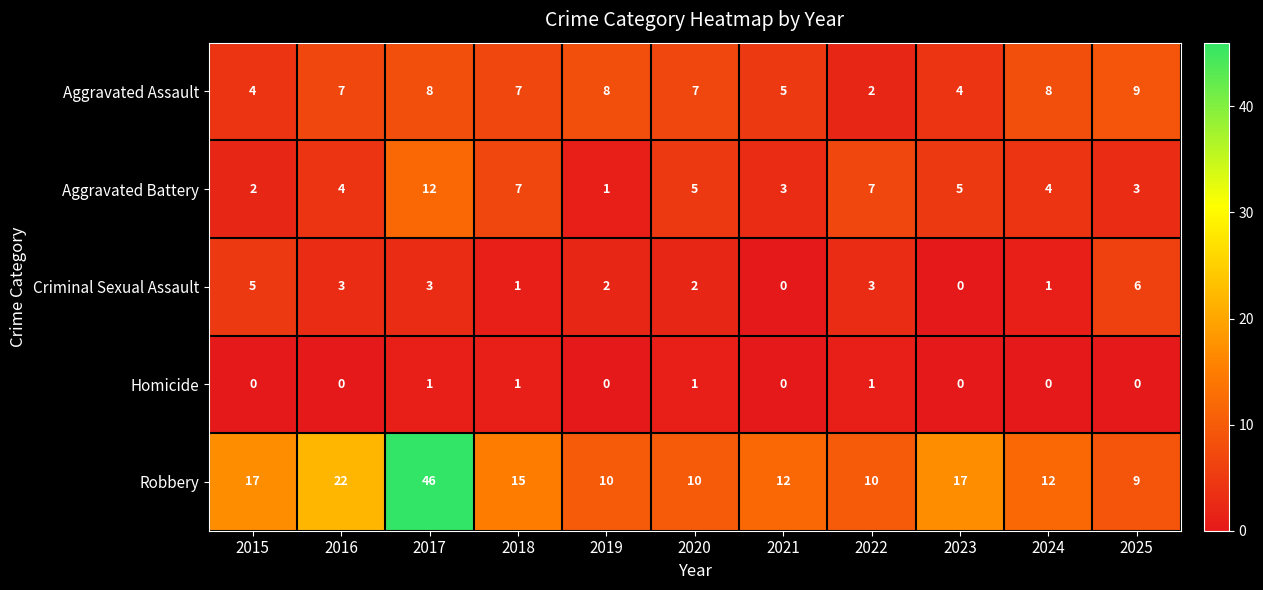

What is the approximate value of Aggravated Assault at 2023?

4